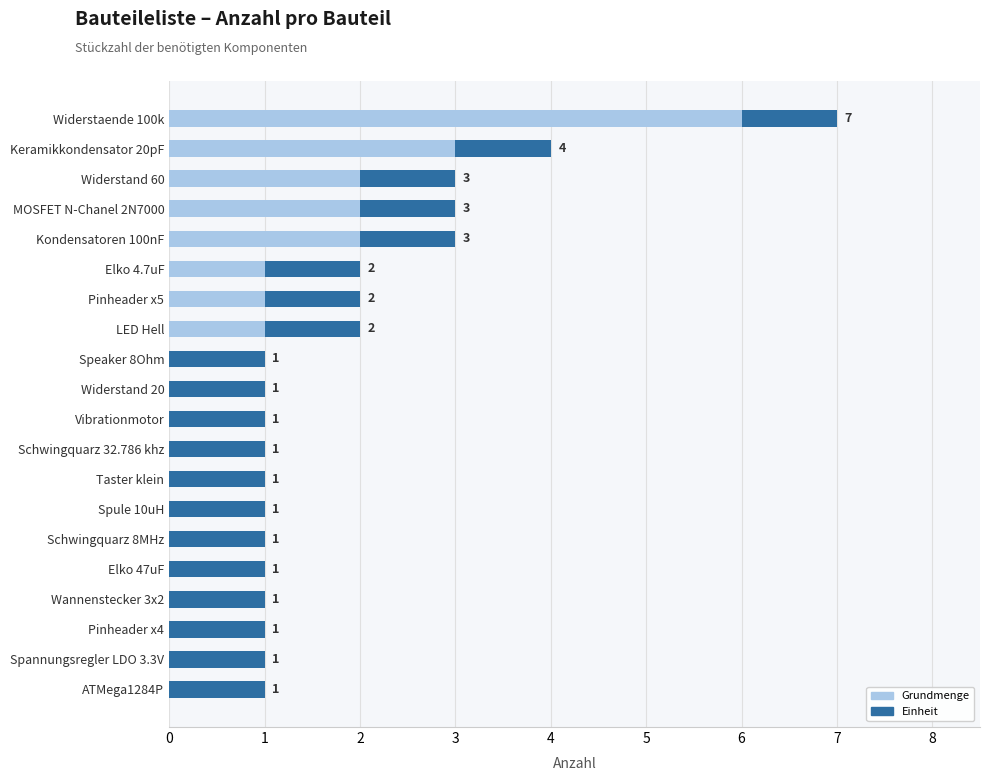

Which category has the highest value in the Grundmenge series?

Widerstaende 100k